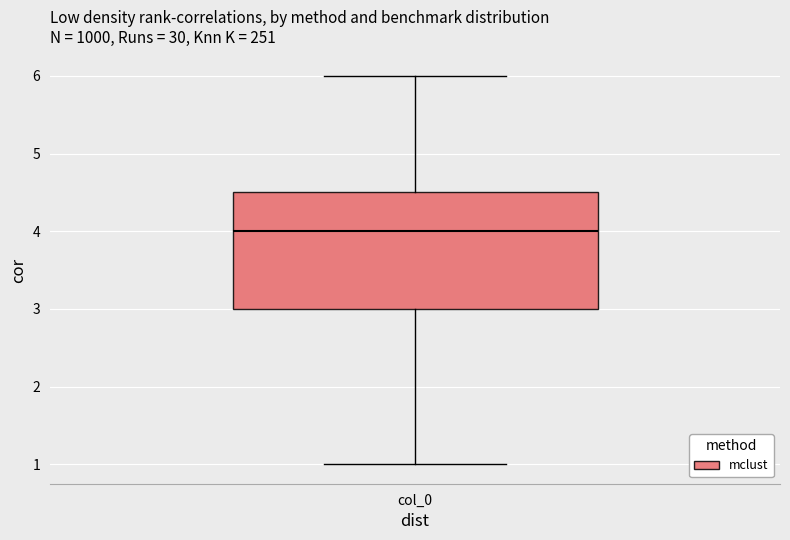

Transcribe this box plot: give where the median line is, the range the box spans, and where the two whiskers end, as read against the y-axis. The values are not printed on the chart, so give them approximately, as read against the axis.

median 4.0, box 3.0 to 4.5, whiskers 1.0 to 6.0